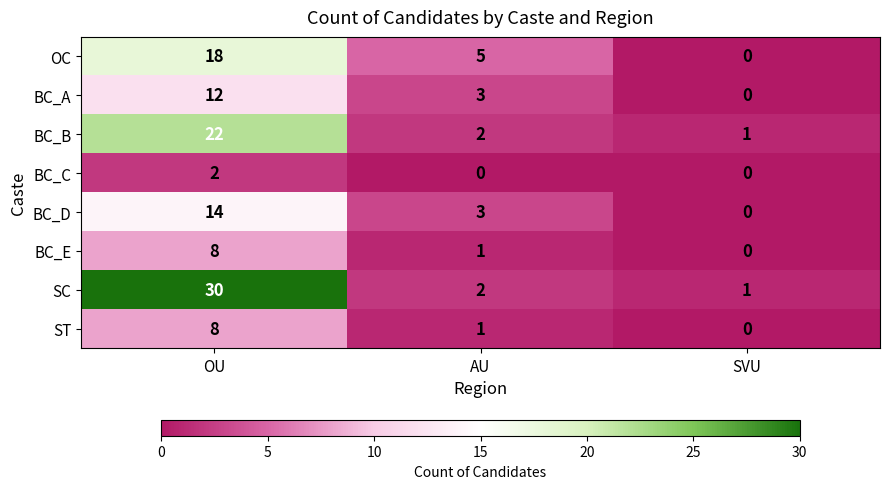

At which category is the sum across all series the highest?

OU